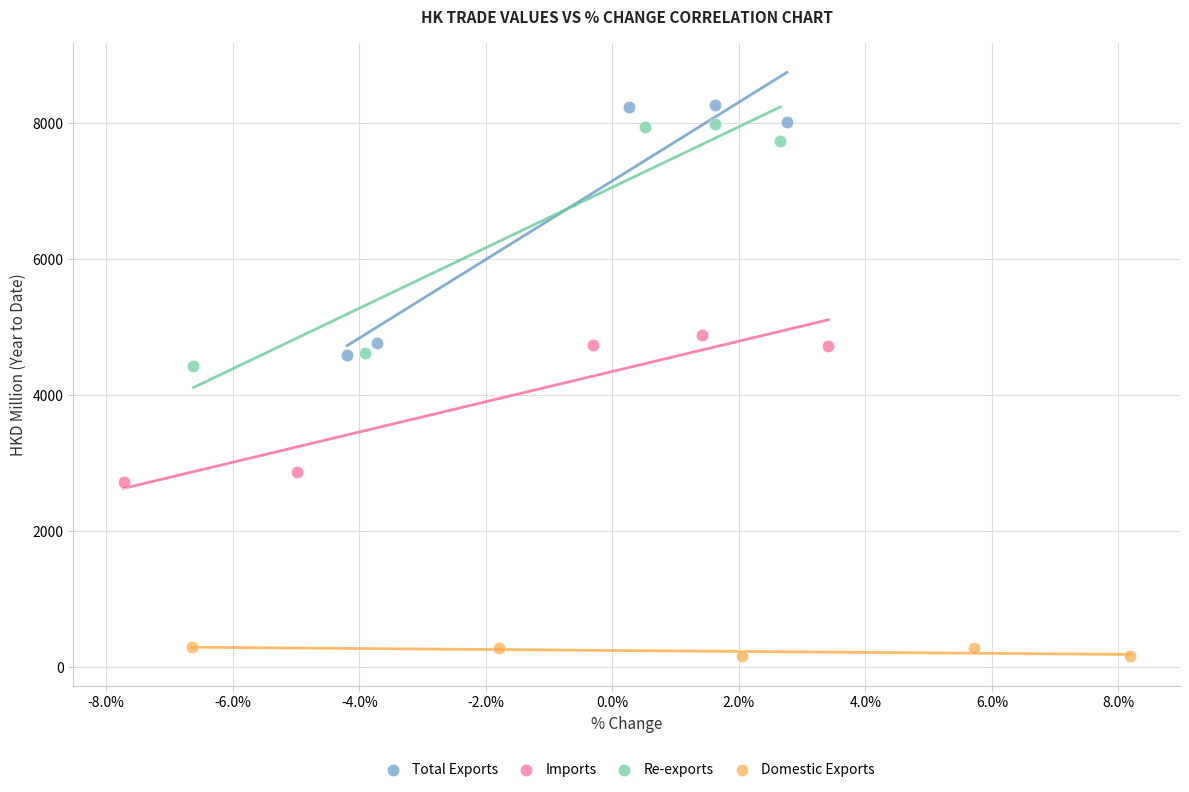

Which series contains the lowest Y value?

Domestic Exports